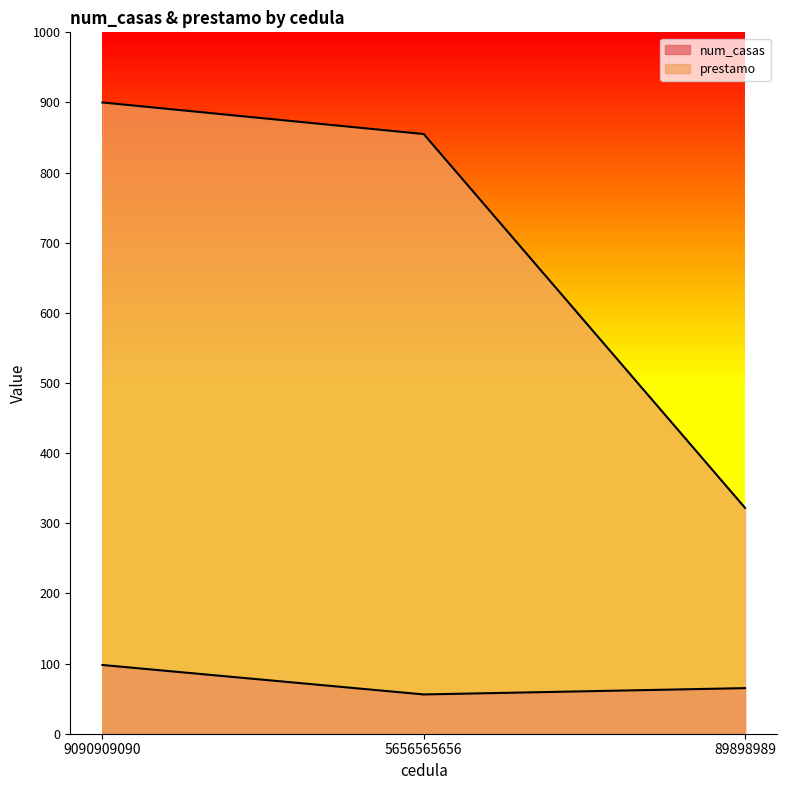

Count the num_casas values in the range 56 to 98.

3